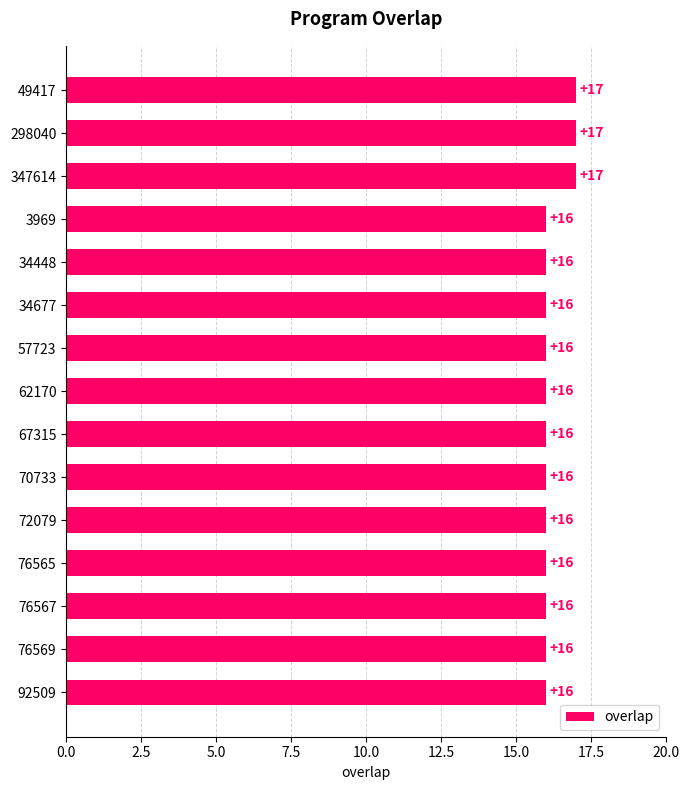

Reading top to bottom, list all the values displayed in this chart.

49417=17	298040=17	347614=17	3969=16	34448=16	34677=16	57723=16	62170=16	67315=16	70733=16	72079=16	76565=16	76567=16	76569=16	92509=16